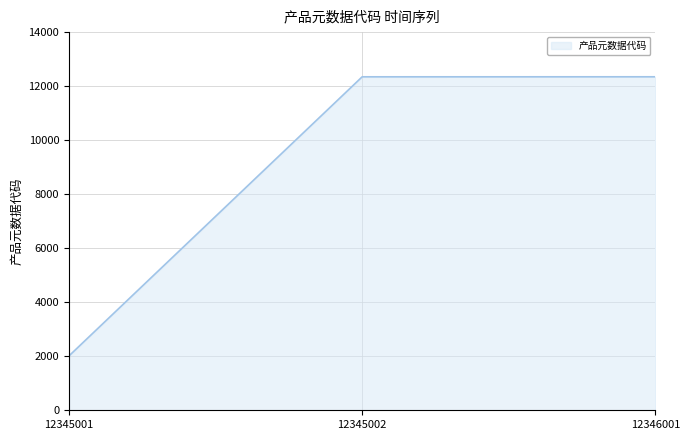

Which has a higher value, 12345001 or 12346001?

12346001